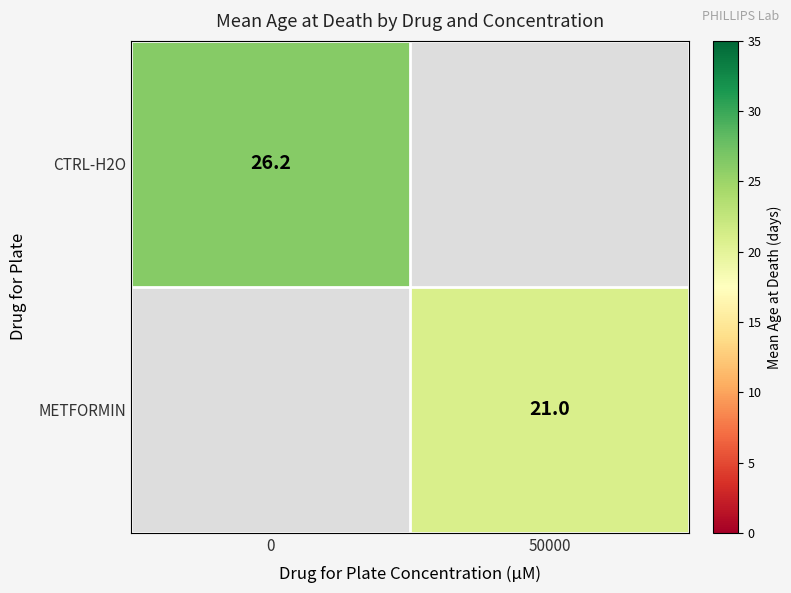

The CTRL-H2O series shows 26.2 at 0. True or false?

True